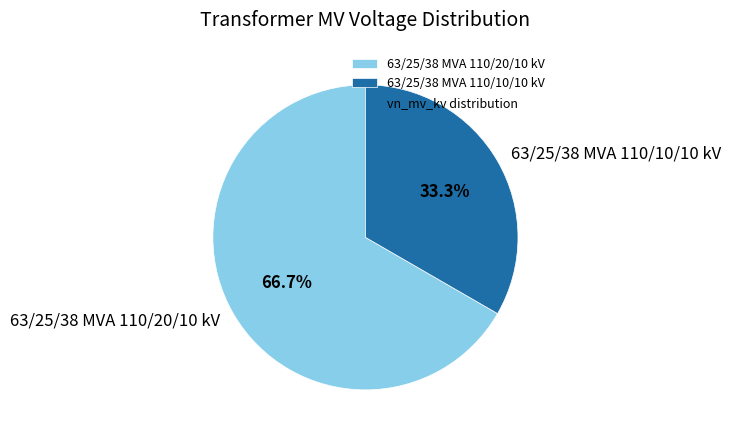

Count the number of slices in the pie.

2